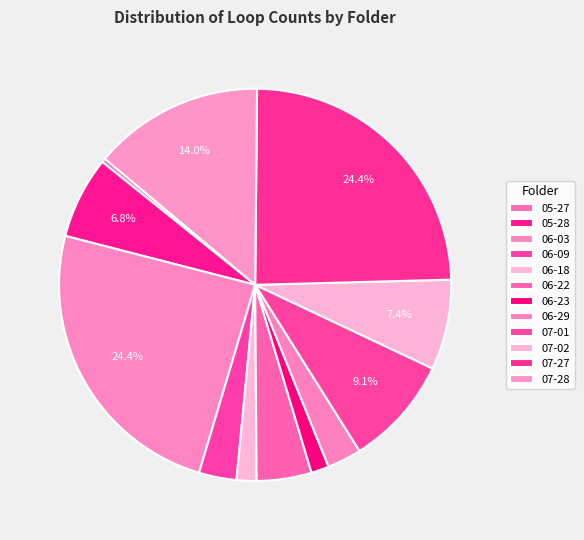

The 07-02 slice represents 1% of the pie. True or false?

False